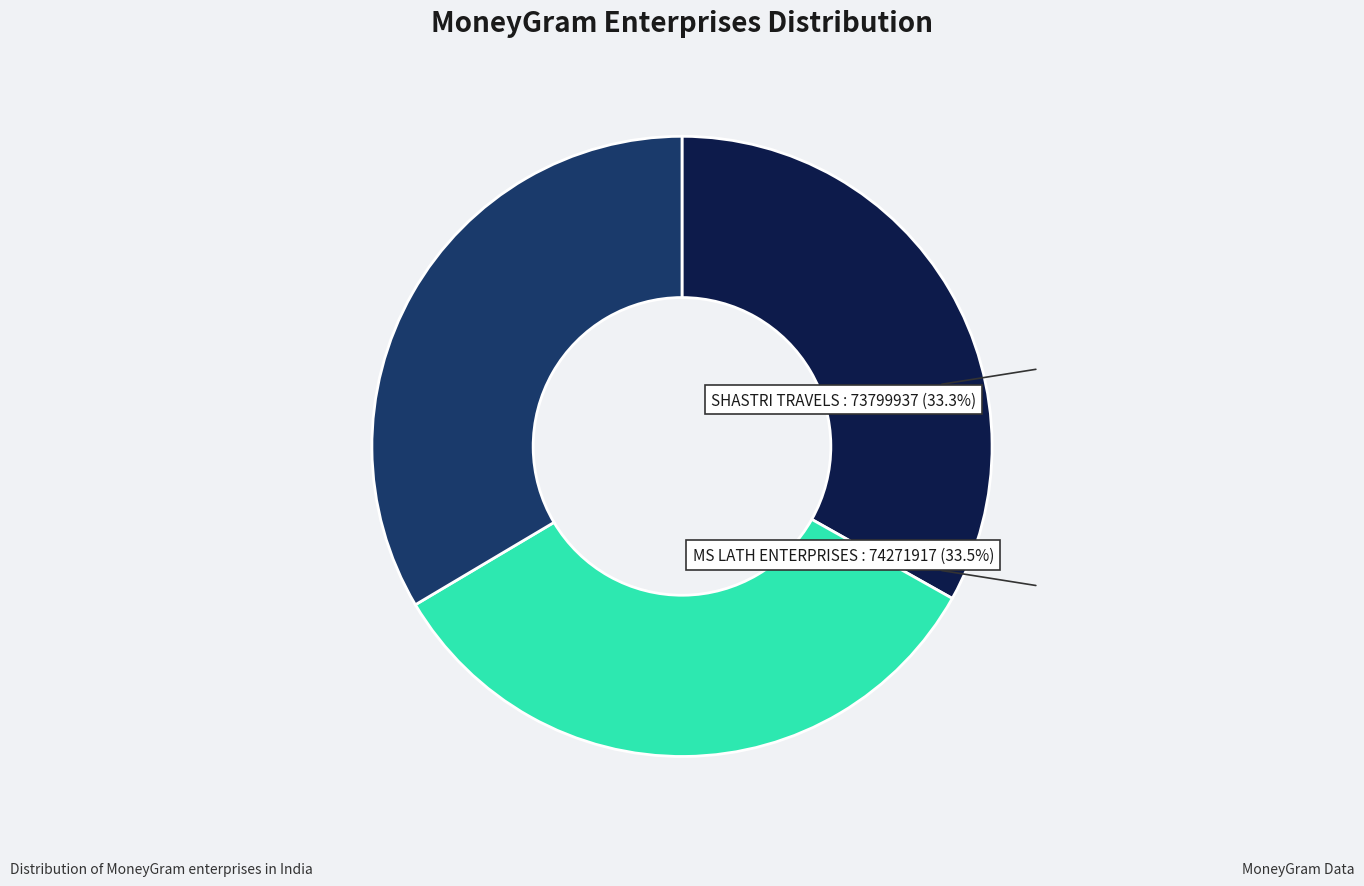

Is there any slice that represents more than half of the pie?

No